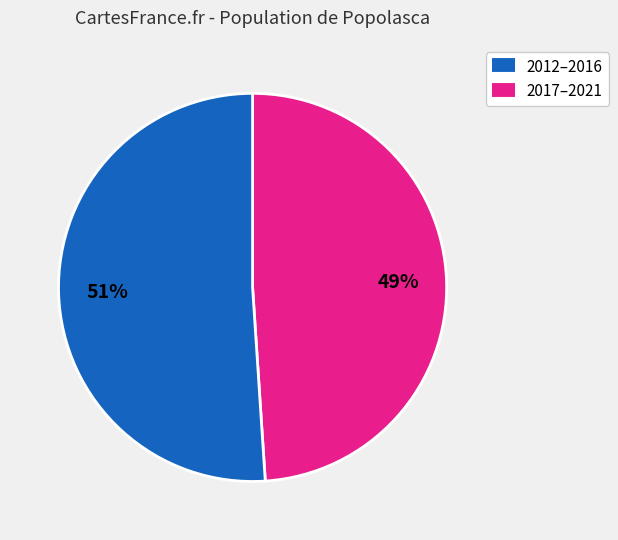

To the nearest percent, what is the average slice percentage?

50%